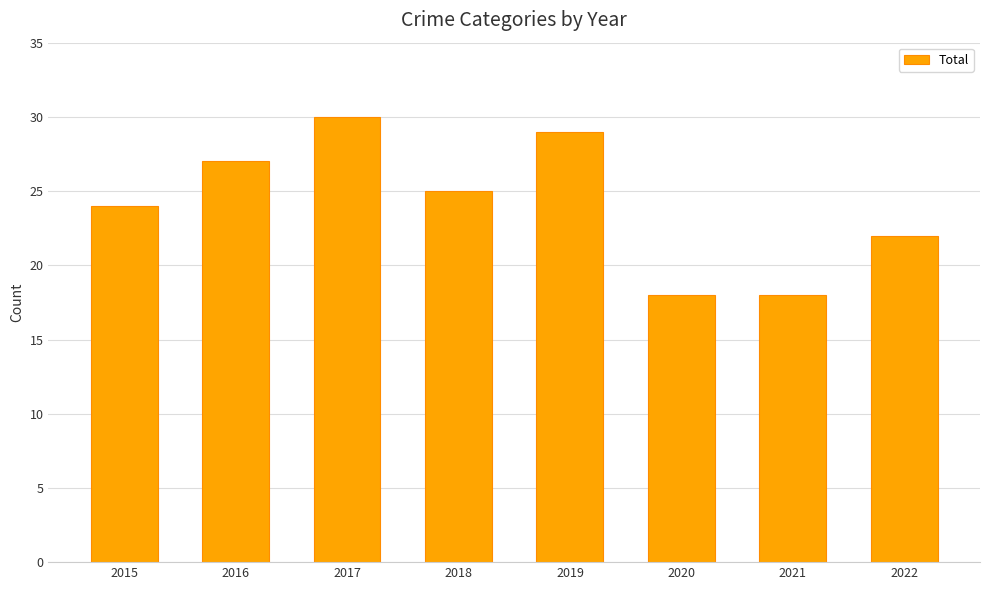

Between 2021 and 2018, which is larger?

2018